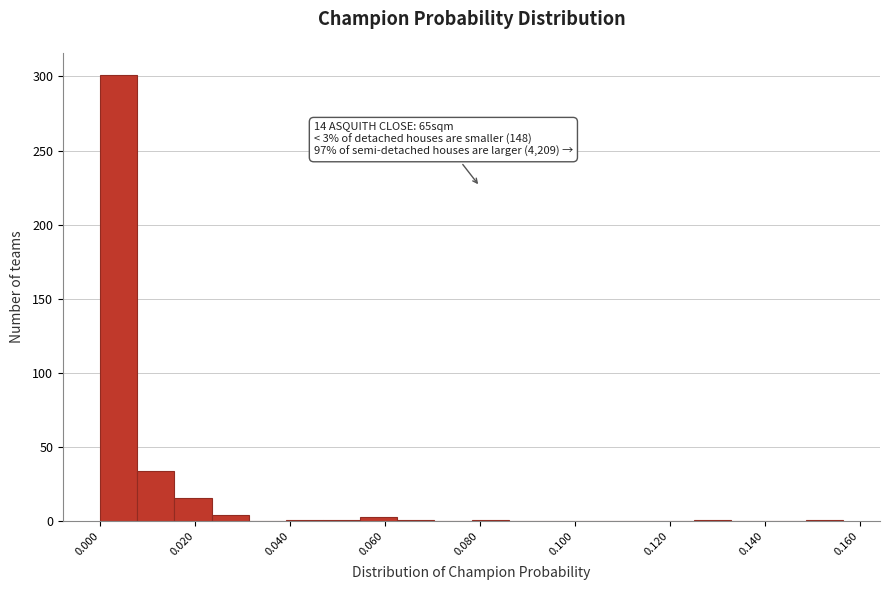

Around what value on the x-axis is the tallest bar? Give the approximate position of its centre, as read against the axis.

0.004